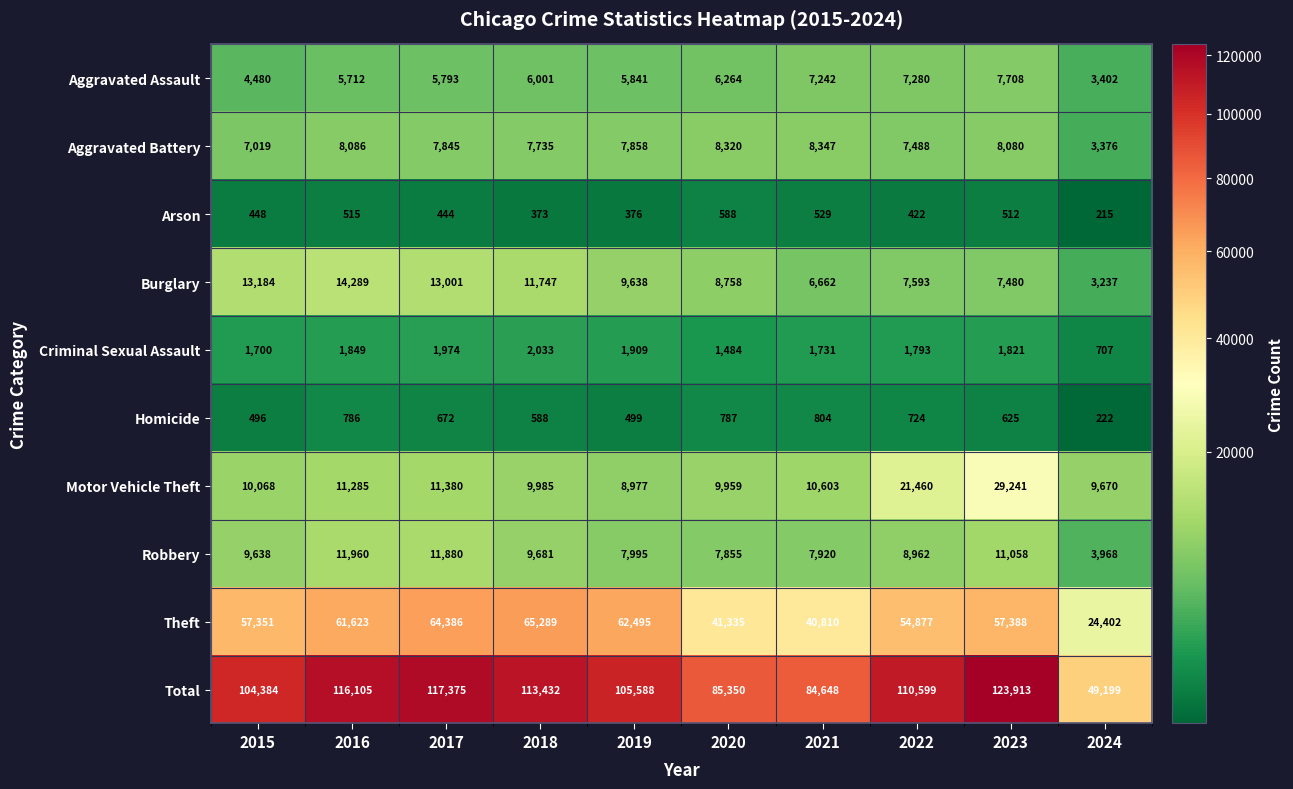

Which series has the largest total across all categories?

Total